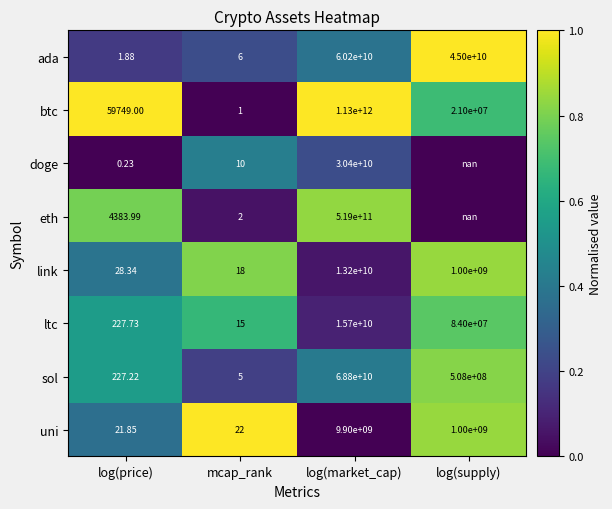

How many data points does each series have?

4